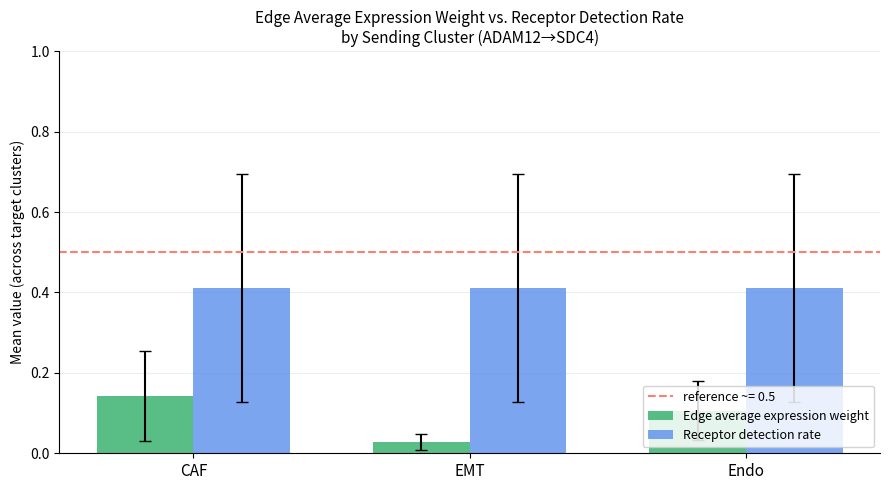

How many Edge average expression weight values are between 0 and 1?

3